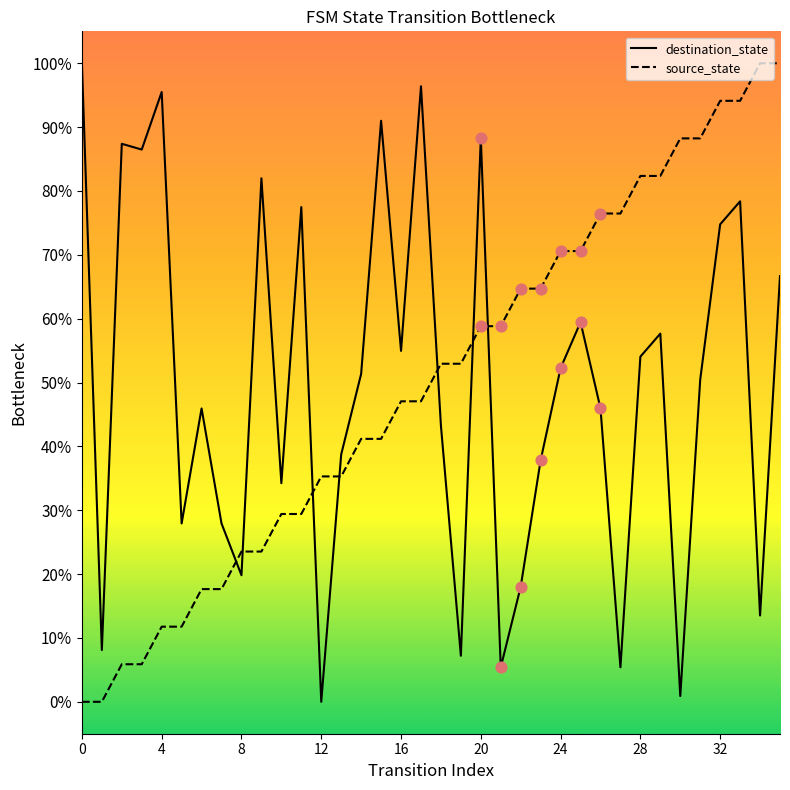

True or false: source_state and destination_state cross at least once.

True